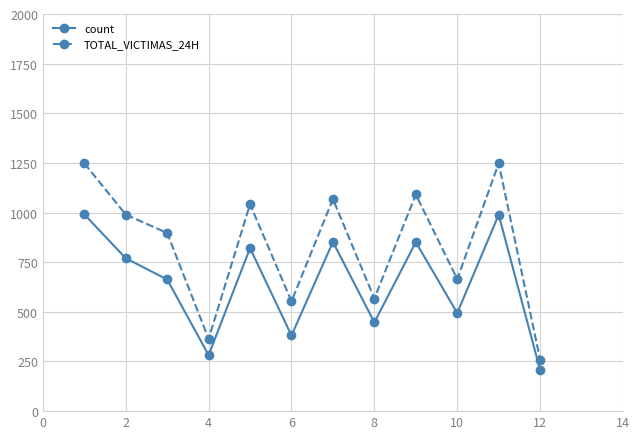

What is the difference between the maximum and minimum values in the TOTAL_VICTIMAS_24H series?

988